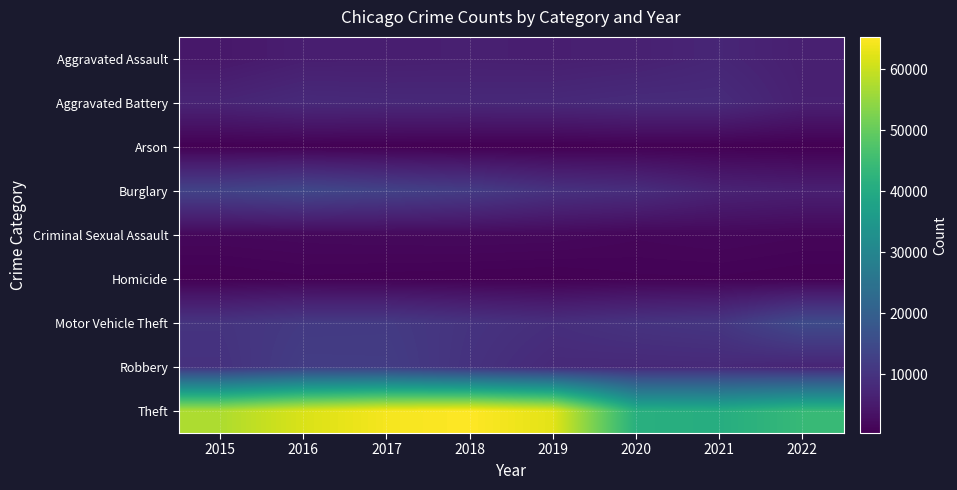

Reading left to right, list all the values displayed in this chart.

Aggravated Assault: 2015=4480	2016=5712	2017=5793	2018=6001	2019=5840	2020=6263	2021=7241	2022=5956
Aggravated Battery: 2015=7018	2016=8085	2017=7845	2018=7735	2019=7857	2020=8319	2021=8348	2022=6212
Arson: 2015=448	2016=515	2017=444	2018=373	2019=376	2020=589	2021=527	2022=348
Burglary: 2015=13184	2016=14289	2017=13001	2018=11746	2019=9639	2020=8755	2021=6657	2022=6015
Criminal Sexual Assault: 2015=1660	2016=1816	2017=1935	2018=1969	2019=1868	2020=1444	2021=1674	2022=1426
Homicide: 2015=496	2016=786	2017=672	2018=589	2019=498	2020=787	2021=803	2022=579
Motor Vehicle Theft: 2015=10068	2016=11286	2017=11380	2018=9983	2019=8978	2020=9955	2021=10594	2022=14988
Robbery: 2015=9638	2016=11960	2017=11880	2018=9679	2019=7994	2020=7855	2021=7919	2022=7038
Theft: 2015=57350	2016=61618	2017=64380	2018=65282	2019=62480	2020=41305	2021=40756	2022=43992